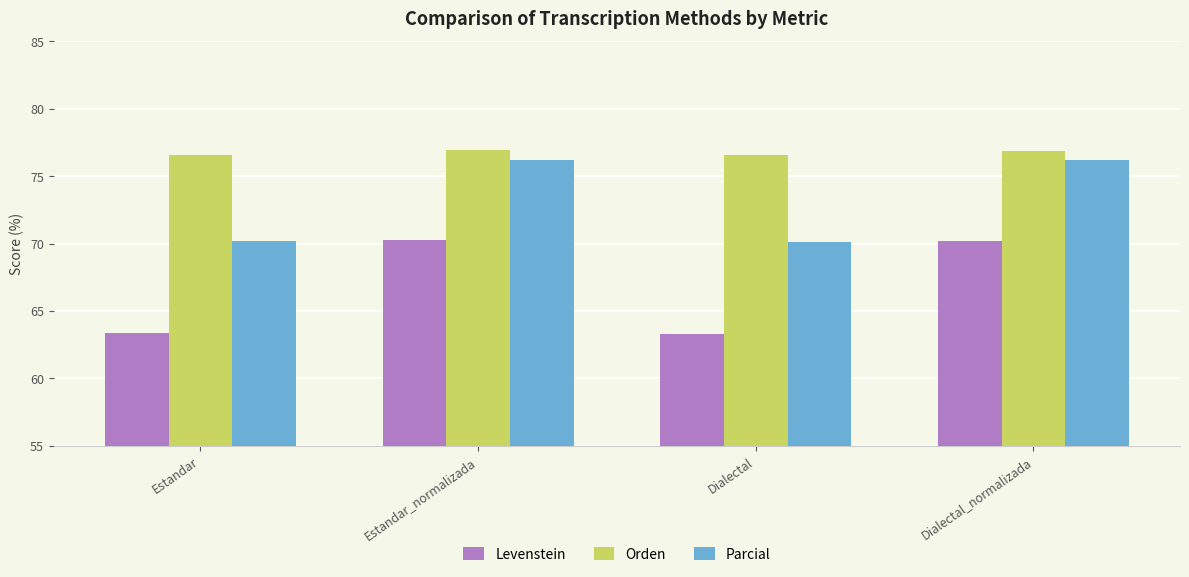

True or false: Orden has a value of 30.8 at Estandar.

False